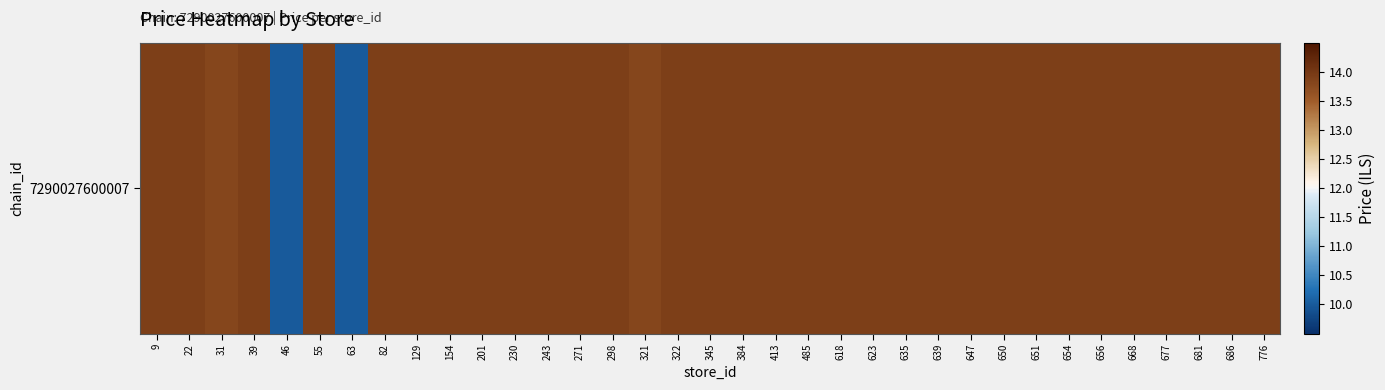

True or false: the data shows 18.2 at 639.

False